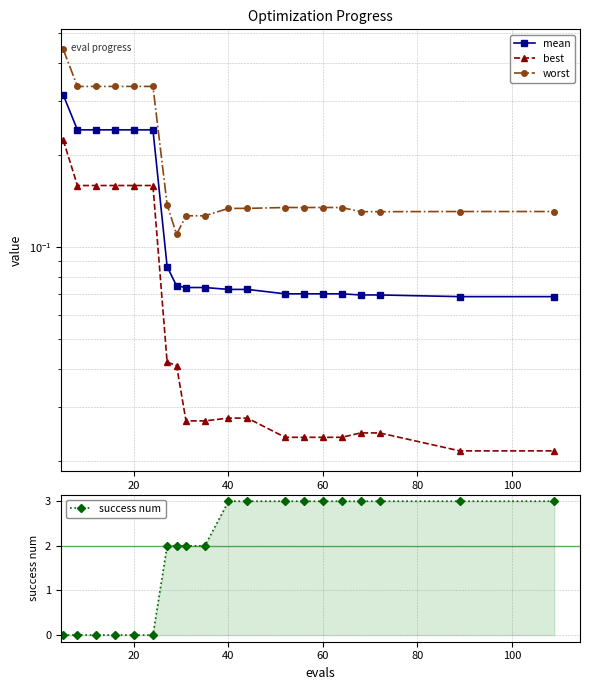

The value of success num at 20 is 0. True or false?

True